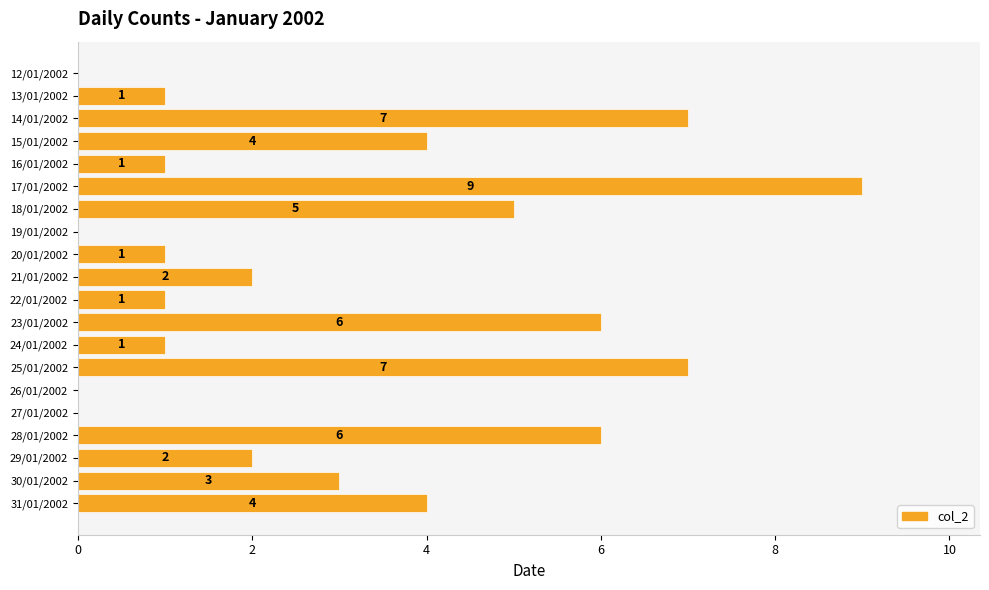

Read the value at 15/01/2002.

4